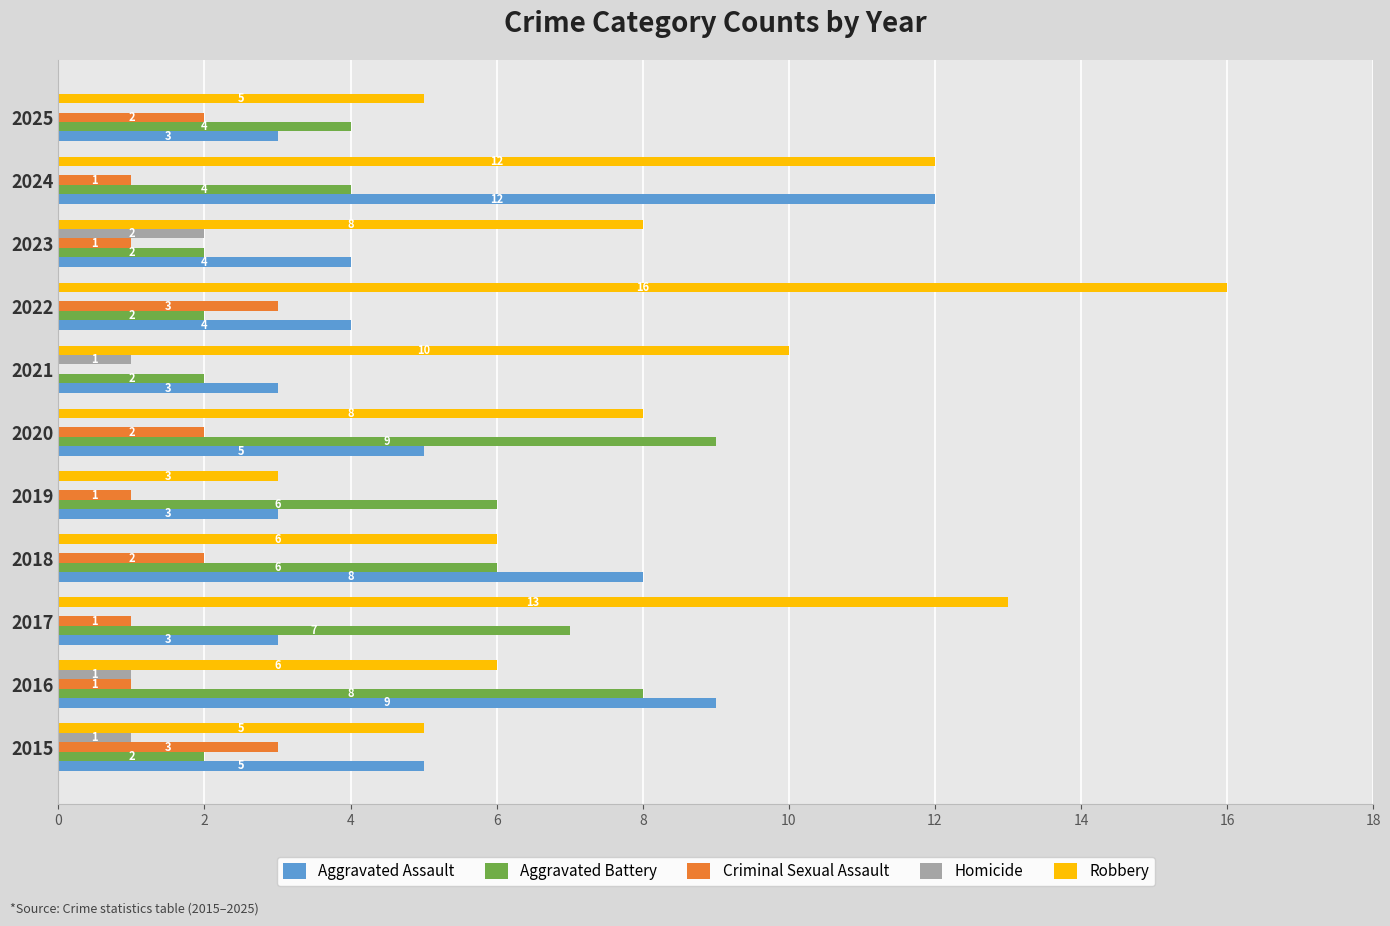

At which category is the sum across all series the highest?

2024